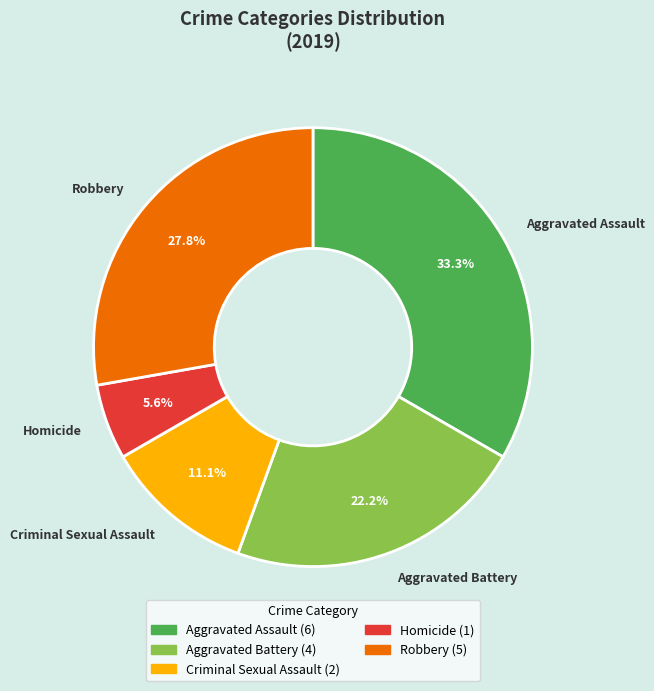

How many slices are in this pie chart?

5